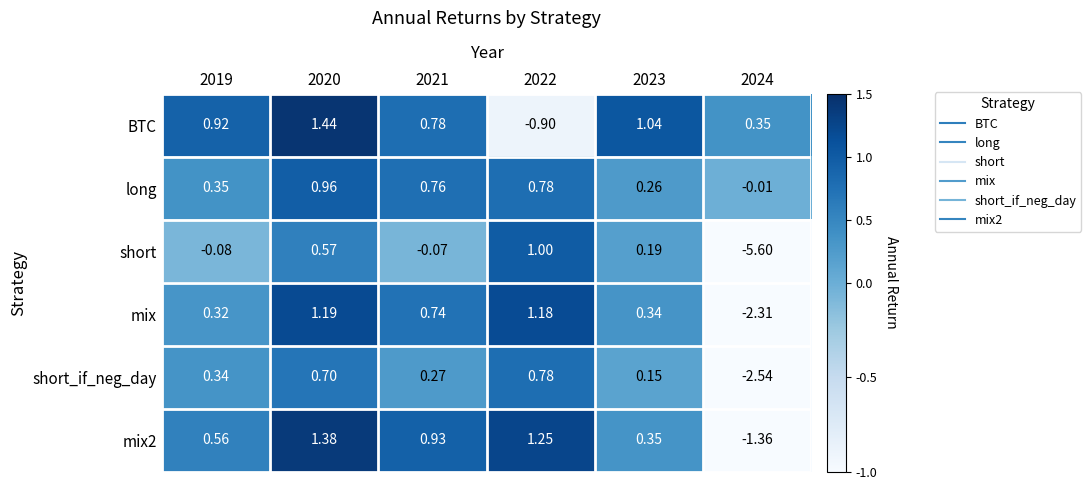

Which series has the largest total across all categories?

BTC